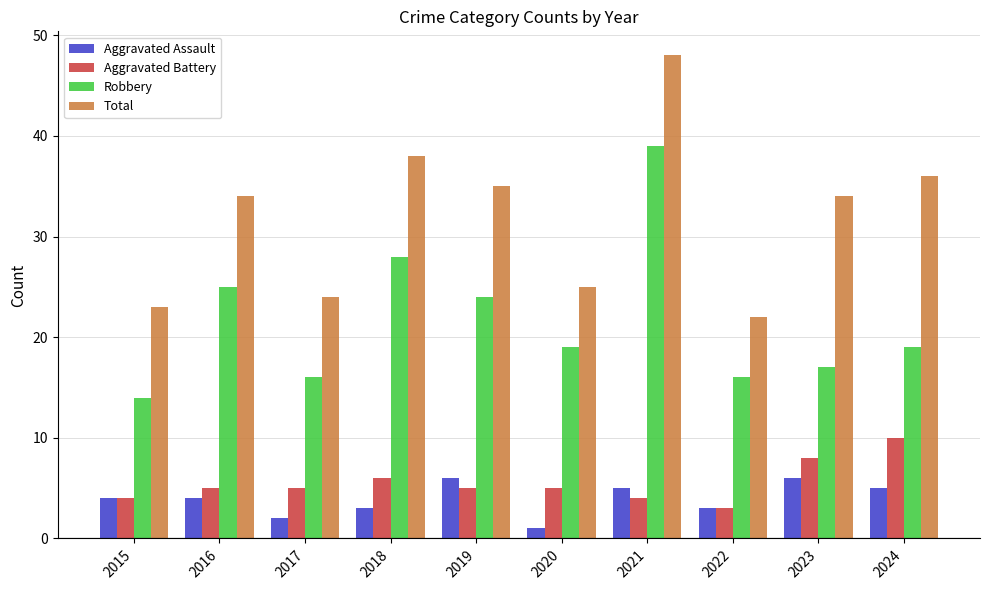

At which category is the sum across all series the highest?

2021